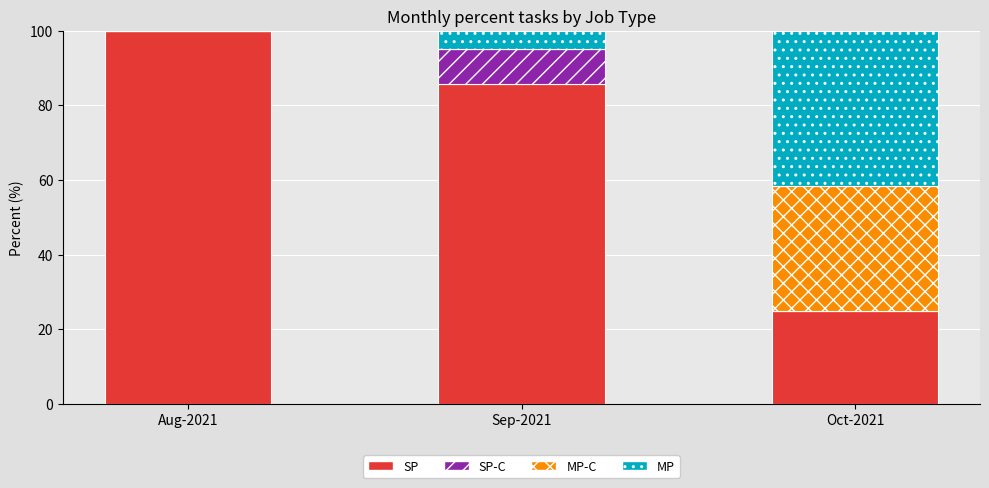

What is the total value across all series at Oct-2021?

100.0